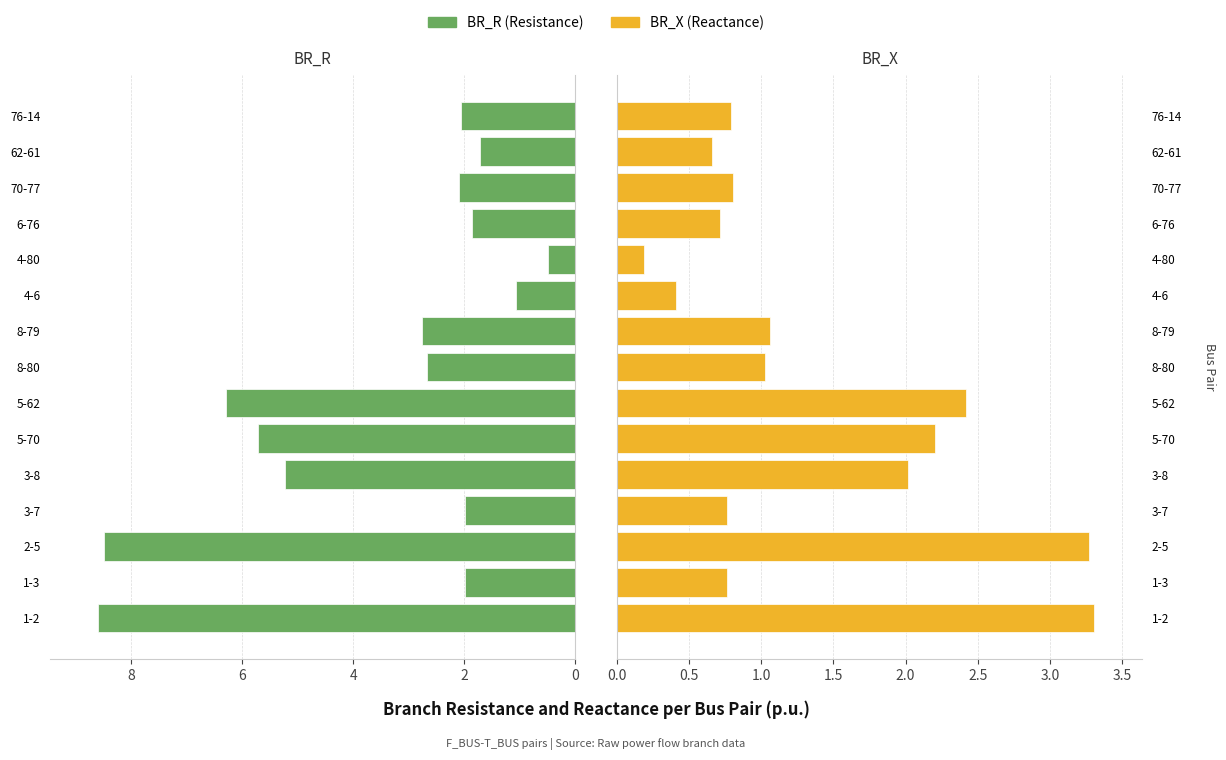

What is the sum of all BR_X values?

20.4